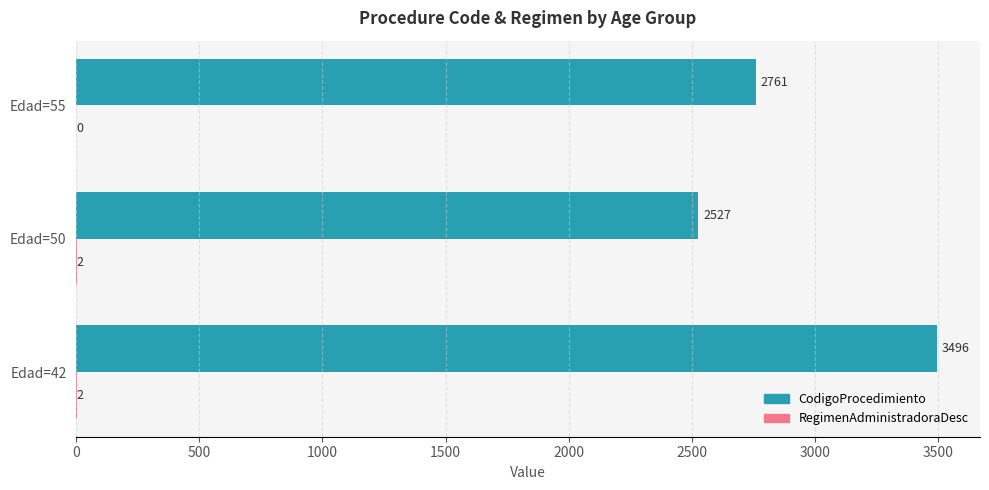

The CodigoProcedimiento series shows 1793 at Edad=42. True or false?

False